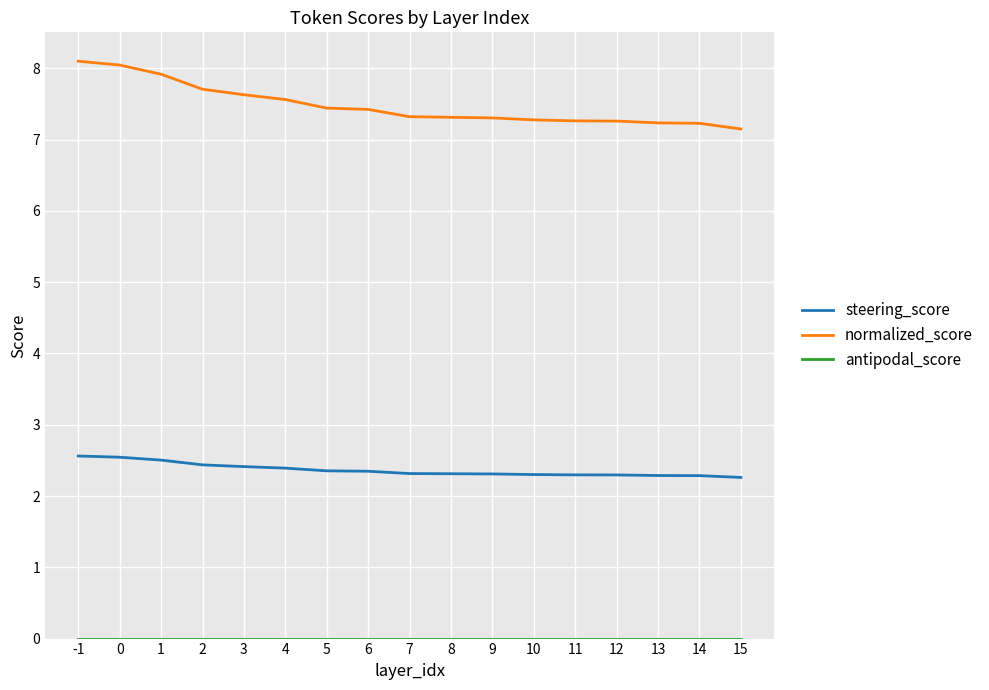

The steering_score series shows 2.5 at 1. True or false?

True